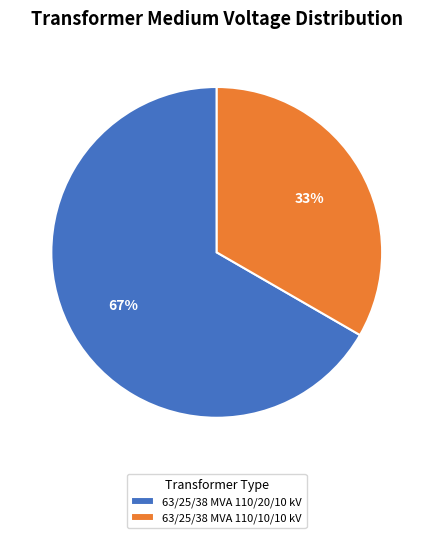

To the nearest percent, what is the combined percentage of 63/25/38 MVA 110/10/10 kV and 63/25/38 MVA 110/20/10 kV?

100%